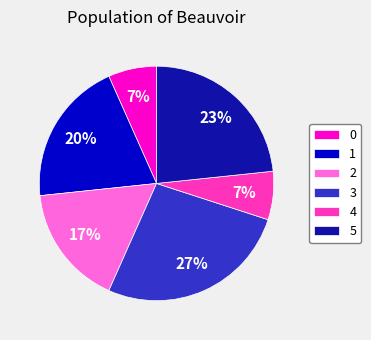

To the nearest percent, what is the average slice percentage?

17%